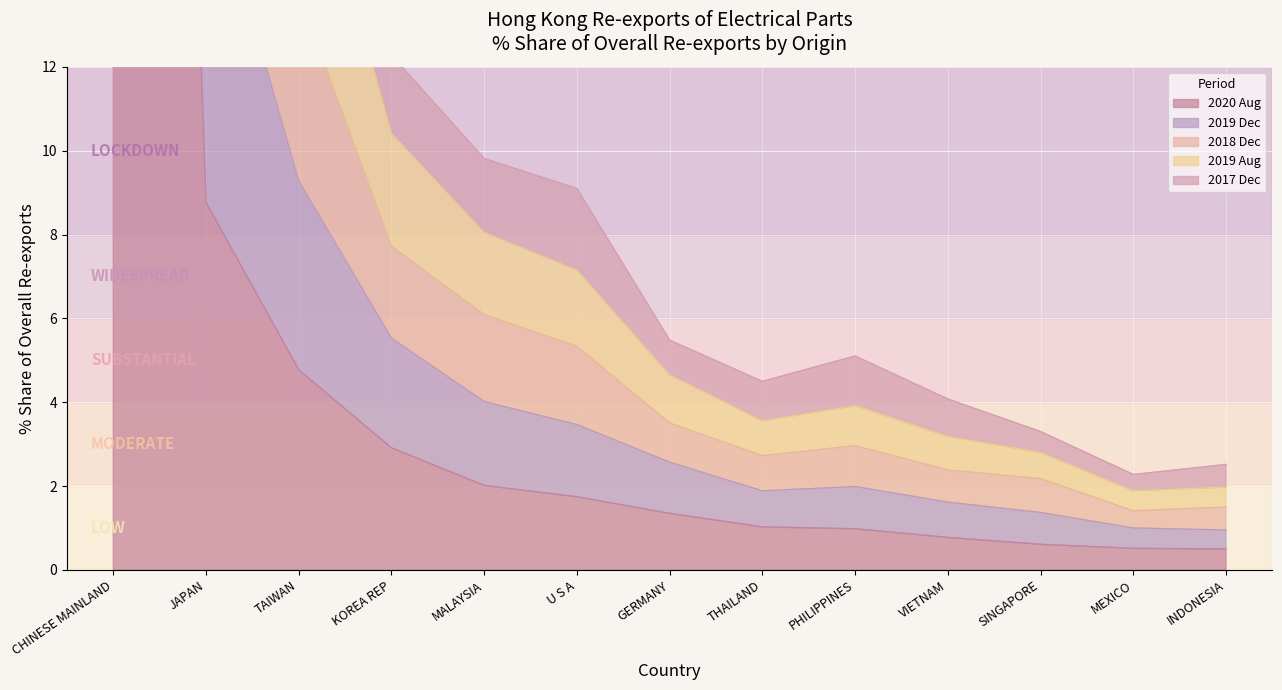

Is it true that 202008_% Share equals 0.4 at MEXICO?

False